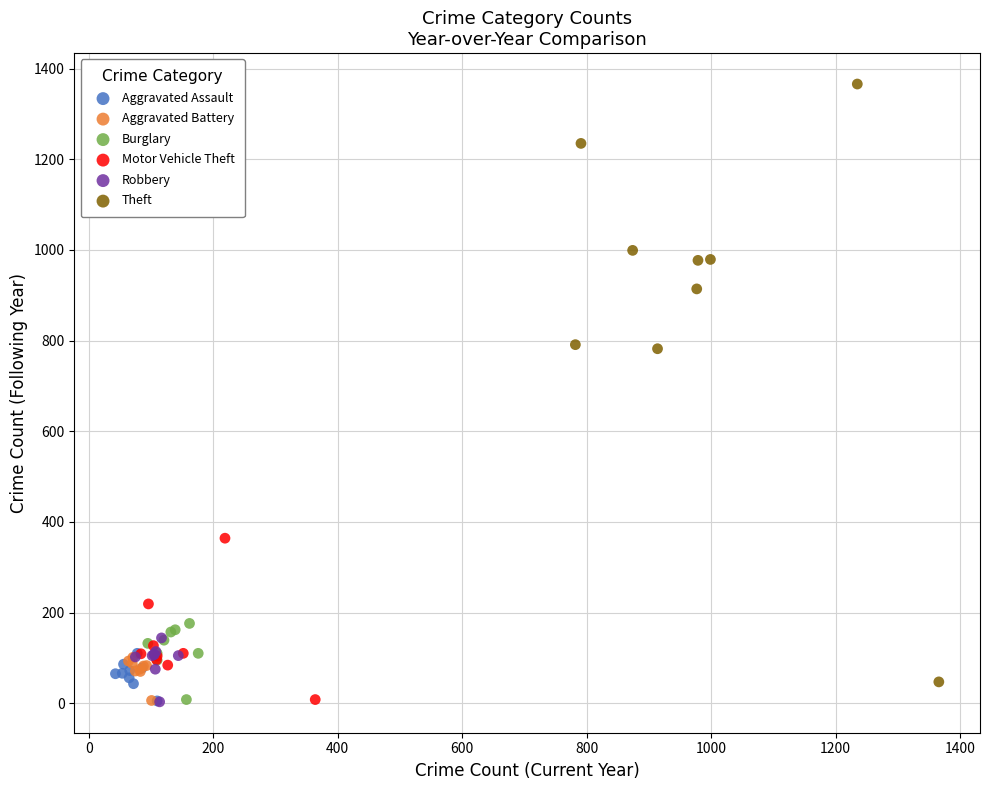

Which series reaches the maximum Y coordinate?

Theft